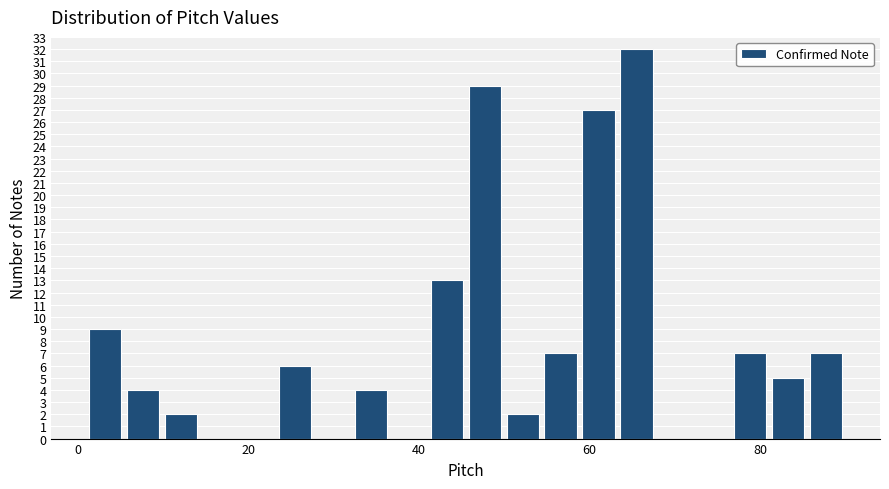

Read against the x-axis, roughly where is the centre of the tallest bar?

66